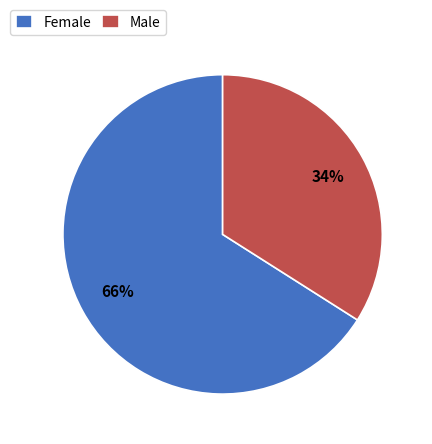

Which slice is the largest?

Female